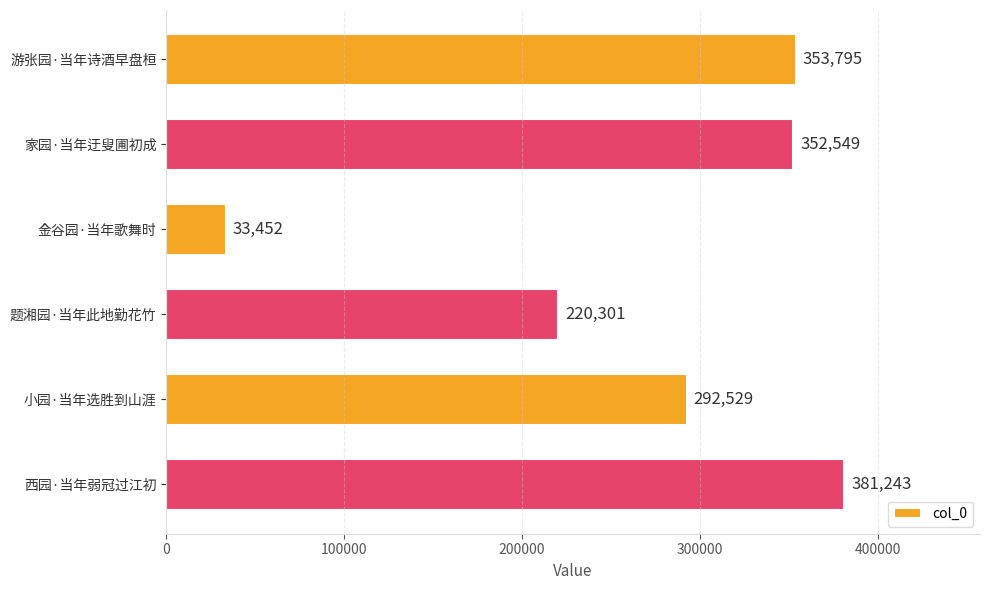

How many categories are shown in the chart?

6